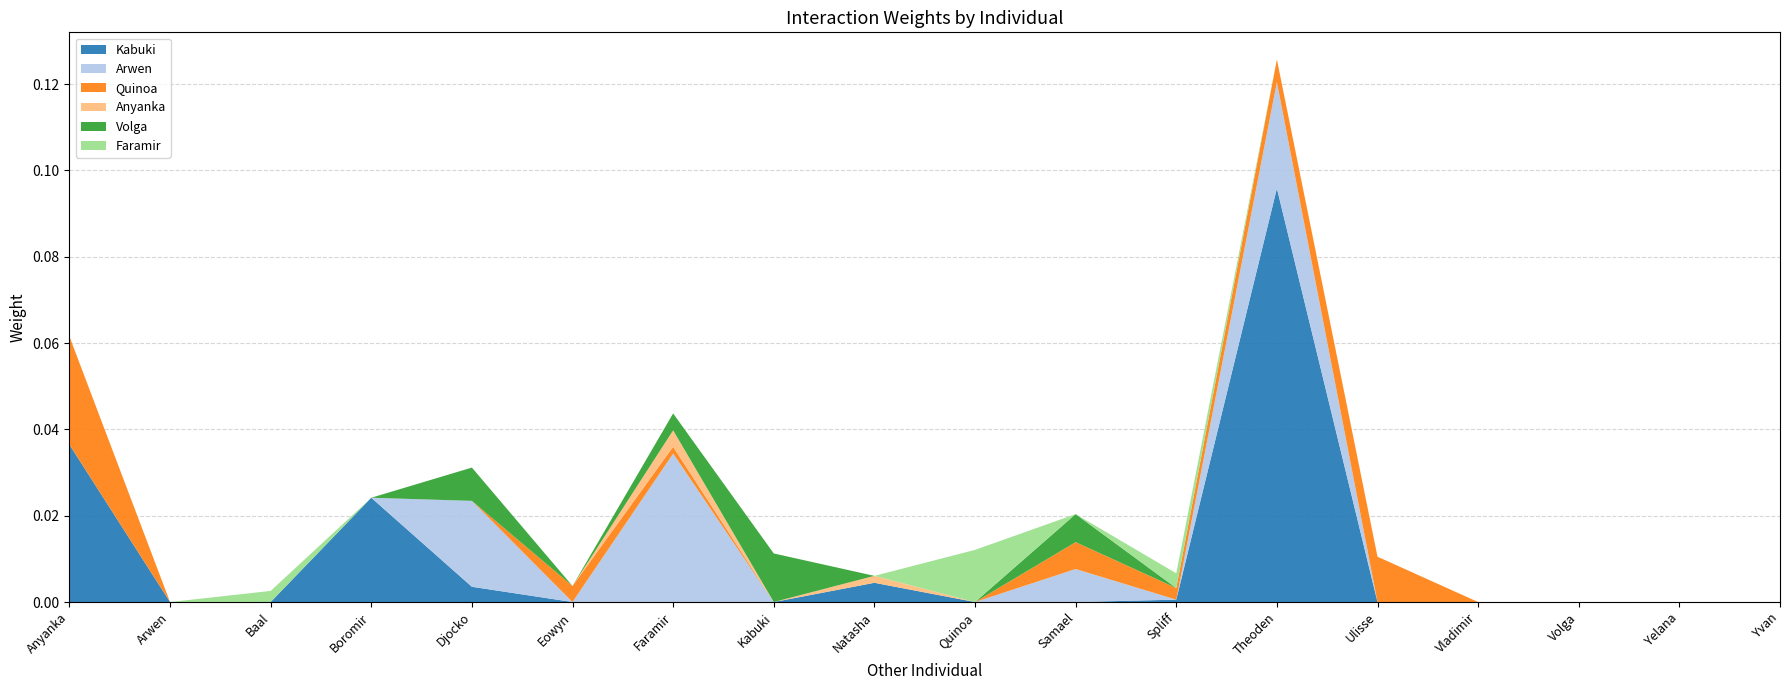

Reading right to left, list all the values displayed in this chart.

Kabuki: 0.0	0.0	0.0	0.0	0.0	0.1	0.0	0.0	0.0	0.0	0.0	0.0	0.0	0.0	0.0	0.0	0.0	0.0
Arwen: 0.0	0.0	0.0	0.0	0.0	0.0	0.0	0.0	0.0	0.0	0.0	0.0	0.0	0.0	0.0	0.0	0.0	0.0
Quinoa: 0.0	0.0	0.0	0.0	0.0	0.0	0.0	0.0	0.0	0.0	0.0	0.0	0.0	0.0	0.0	0.0	0.0	0.0
Anyanka: 0.0	0.0	0.0	0.0	0.0	0.0	0.0	0.0	0.0	0.0	0.0	0.0	0.0	0.0	0.0	0.0	0.0	0.0
Volga: 0.0	0.0	0.0	0.0	0.0	0.0	0.0	0.0	0.0	0.0	0.0	0.0	0.0	0.0	0.0	0.0	0.0	0.0
Faramir: 0.0	0.0	0.0	0.0	0.0	0.0	0.0	0.0	0.0	0.0	0.0	0.0	0.0	0.0	0.0	0.0	0.0	0.0